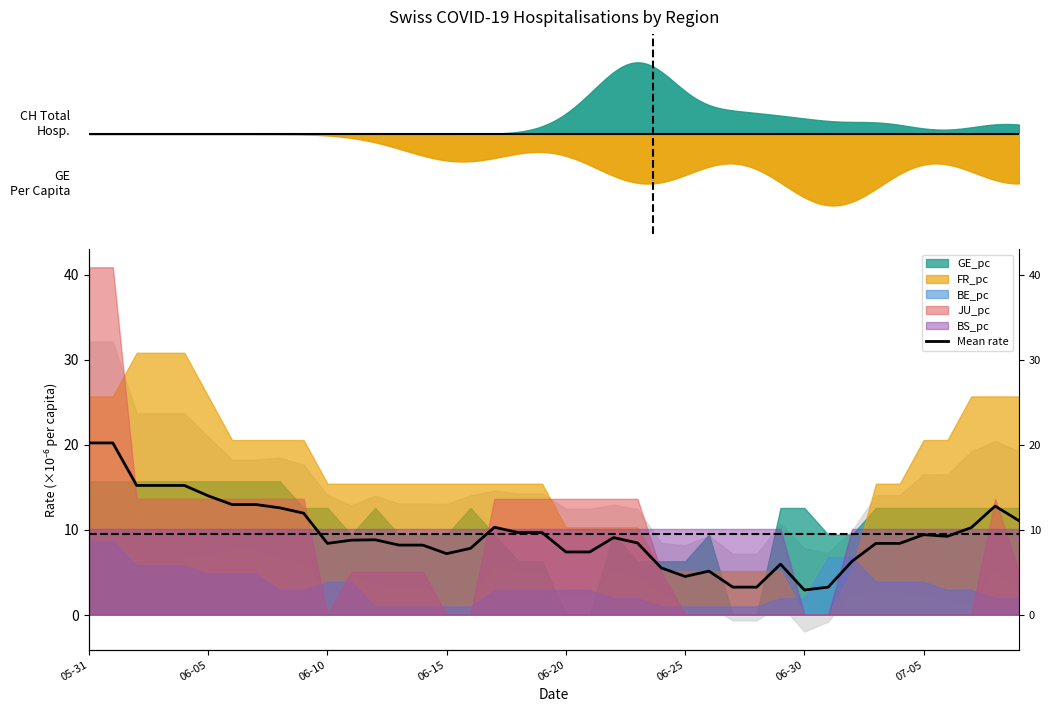

What is the label of the 29th point from the left?

28